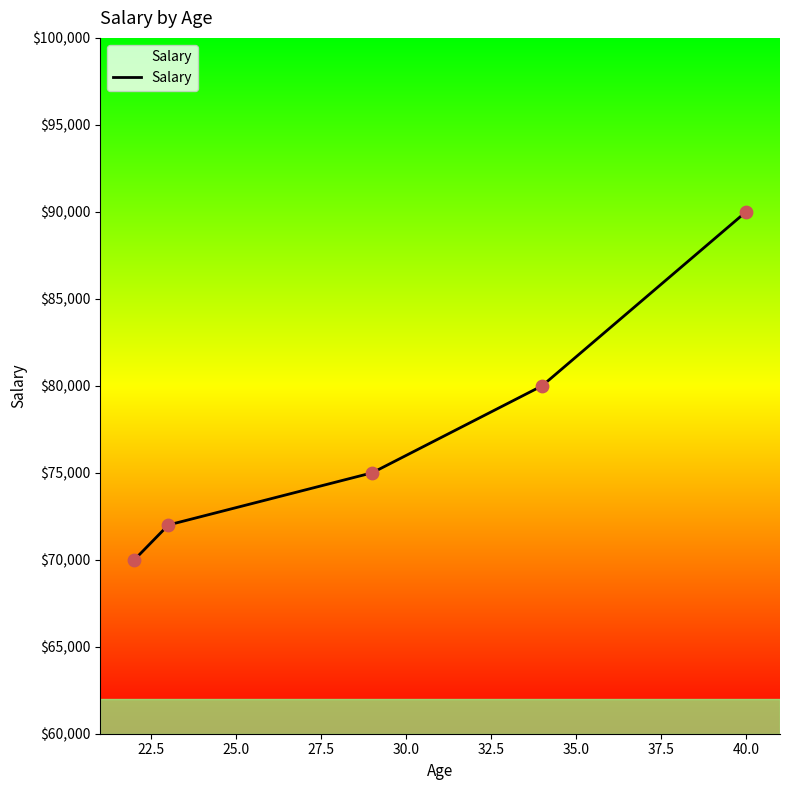

What is the smallest value displayed?

70000